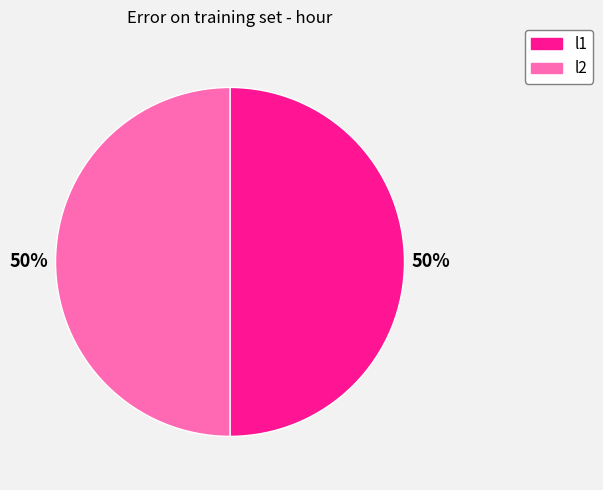

True or false: l1 accounts for 62% of the total.

False